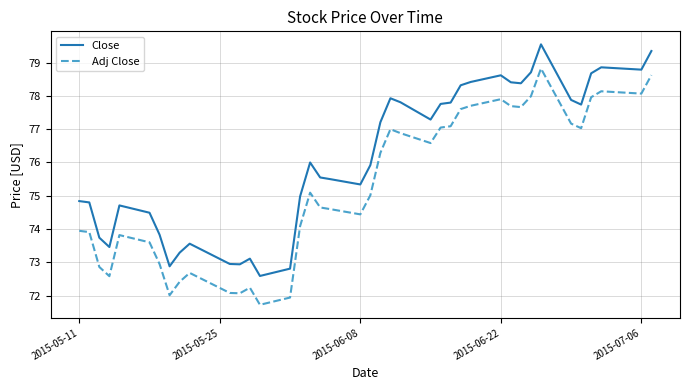

What is the difference between the maximum and minimum values in the Adj Close series?

7.1